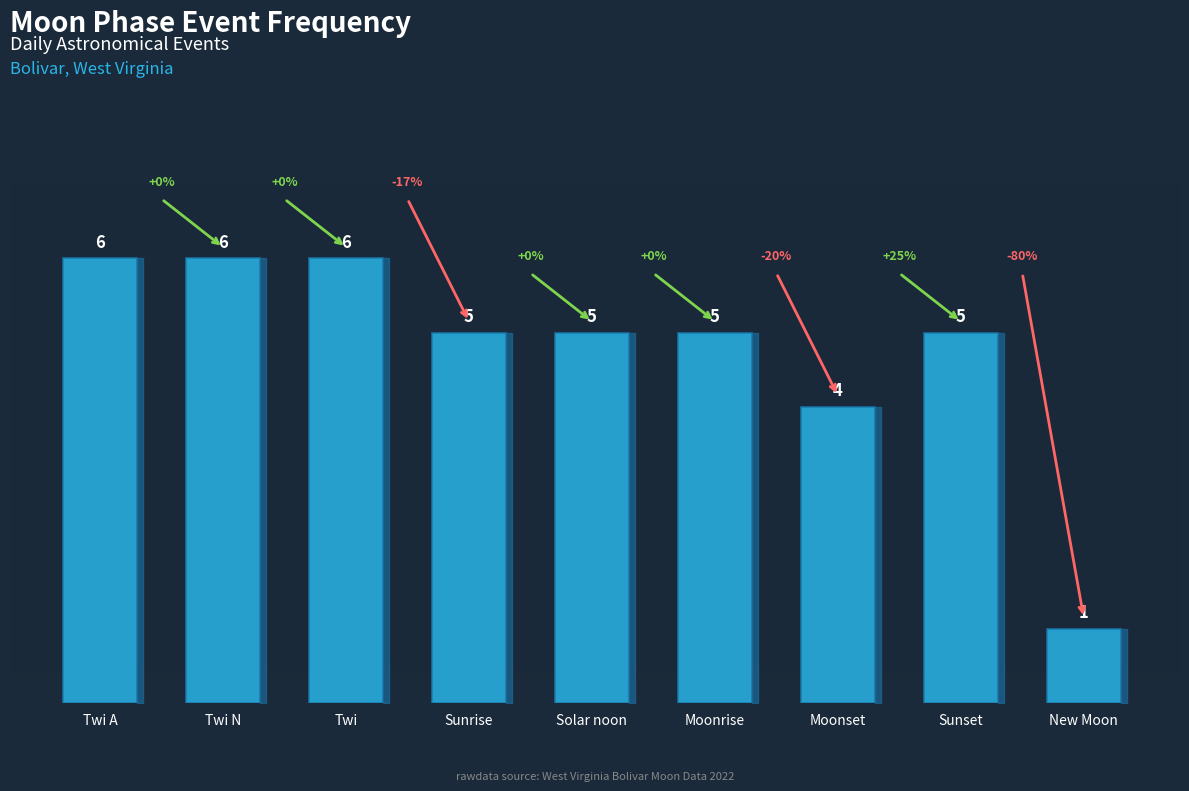

What is the label of the 2nd bar from the left?

Twi N